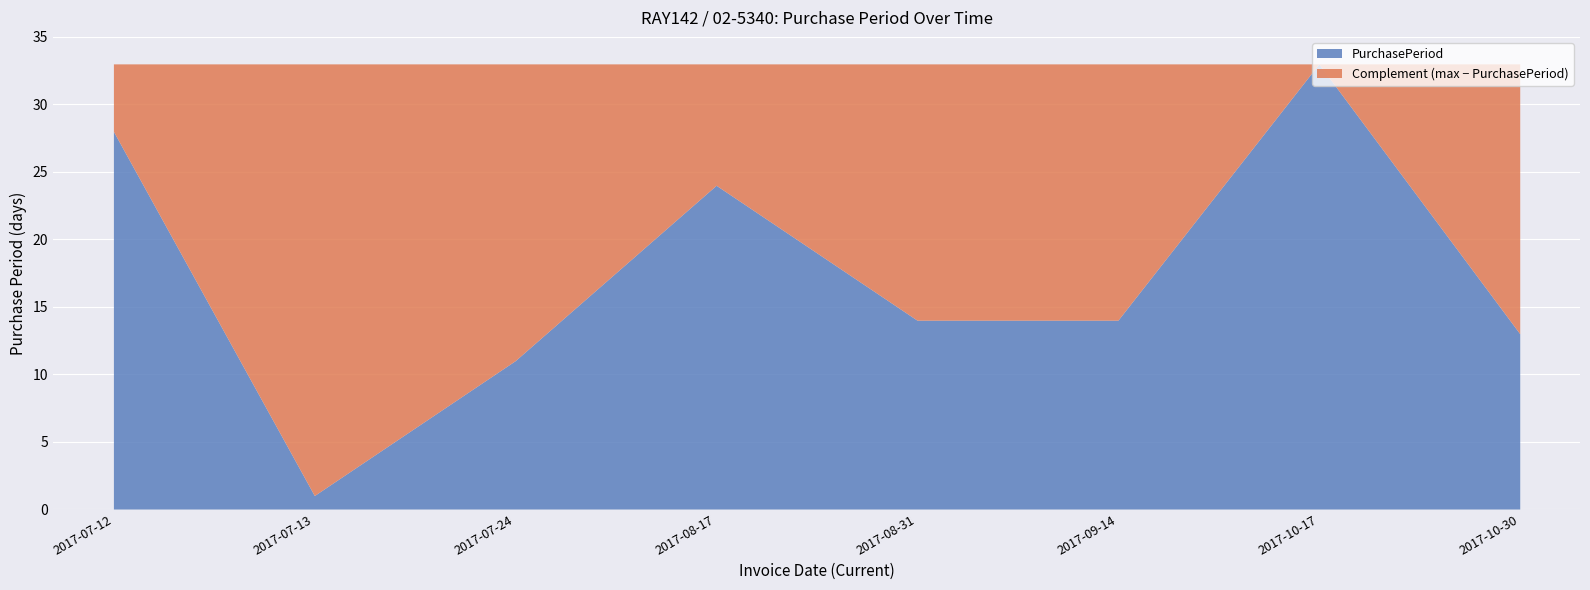

What is the sum of all values?

138